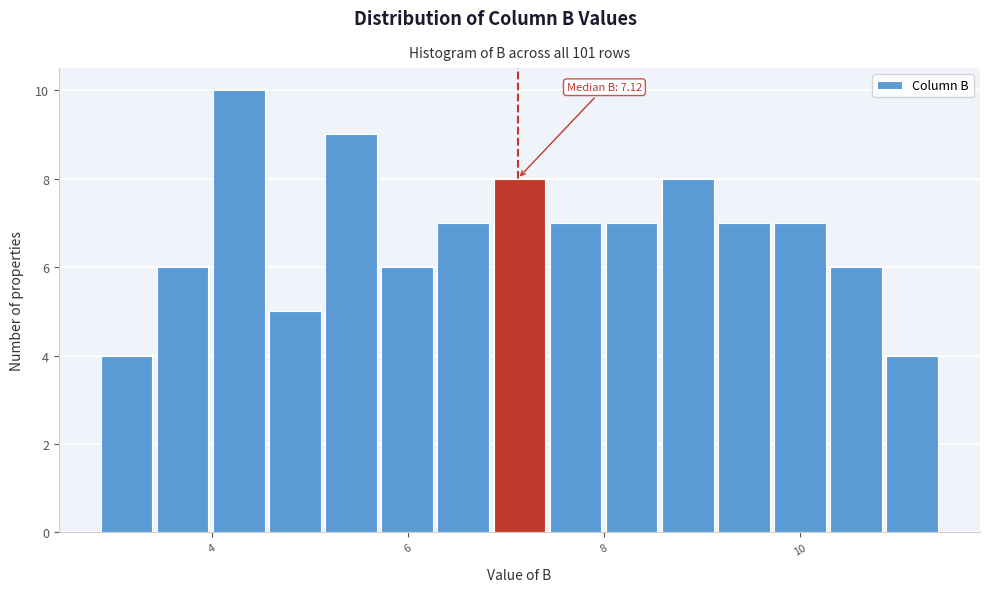

Read against the x-axis, roughly where is the centre of the tallest bar?

4.2